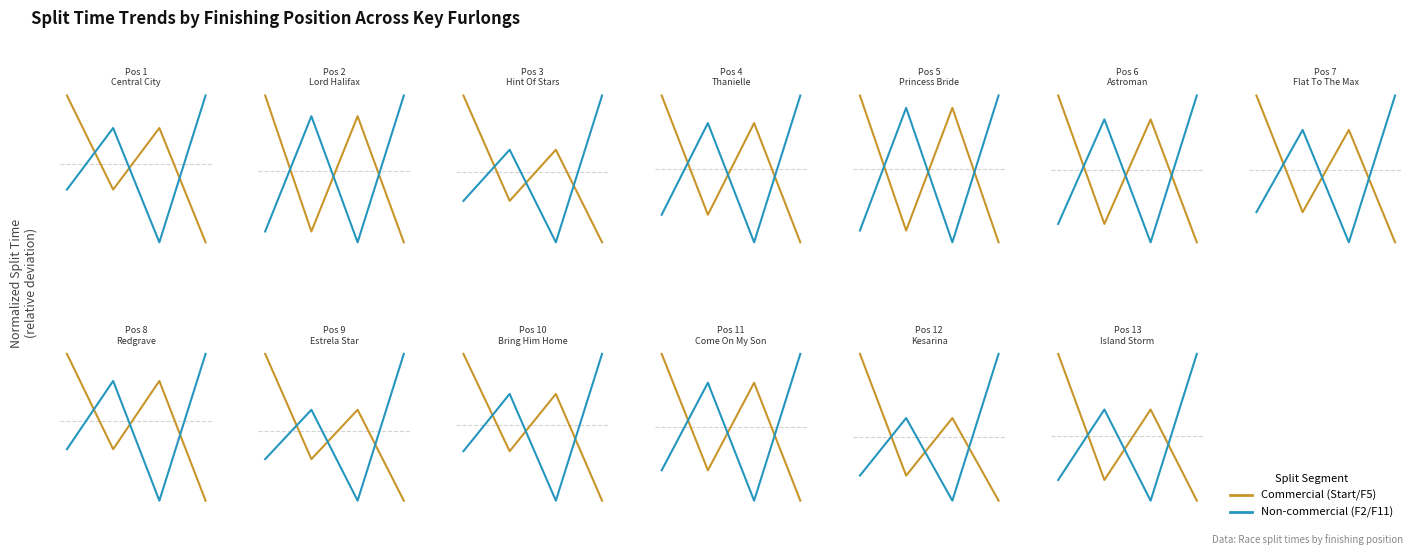

Reading left to right, extract all data points from this chart.

Start/F5 (Commercial): 0.1	-0.0	0.1	-0.1
F2/F11 (Non-commercial): -0.0	0.1	-0.1	0.1